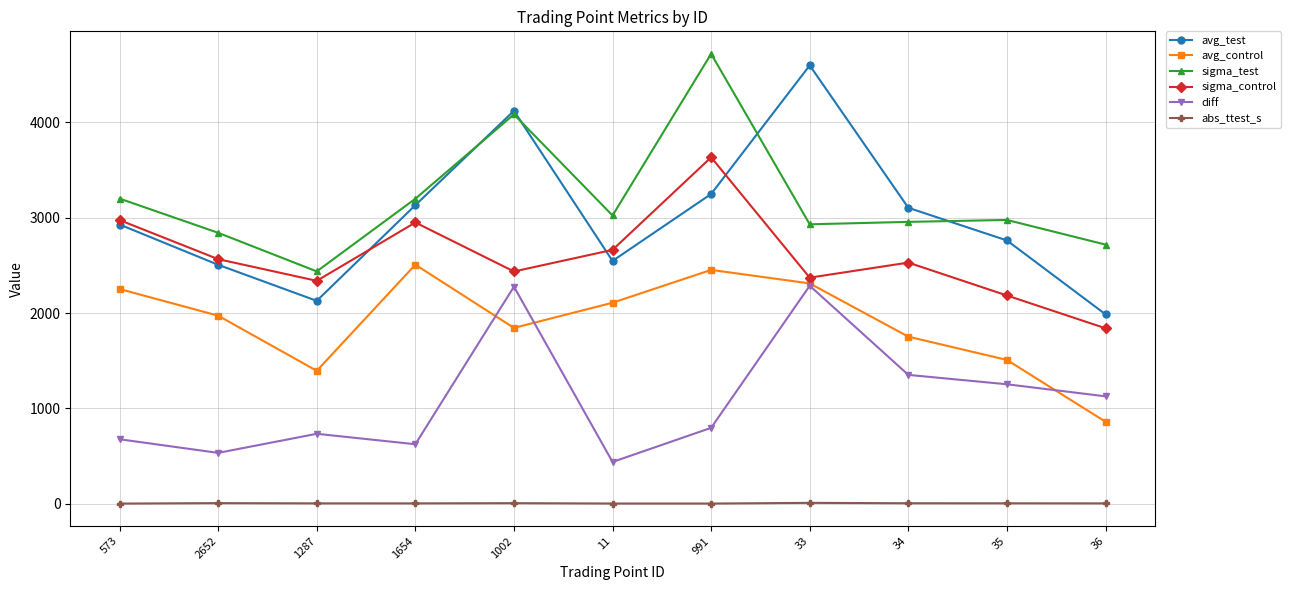

List the series in order of their peak value, lowest first.

abs_ttest_s, diff, avg_control, sigma_control, avg_test, sigma_test